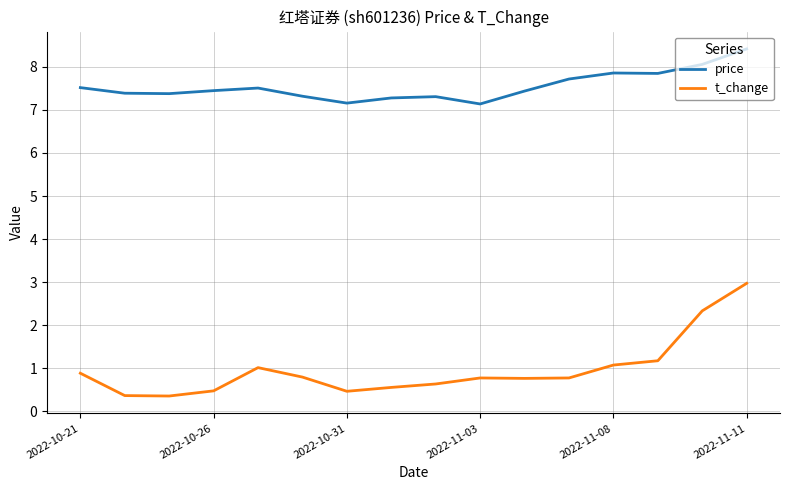

Which series has the largest range (max minus min)?

t_change